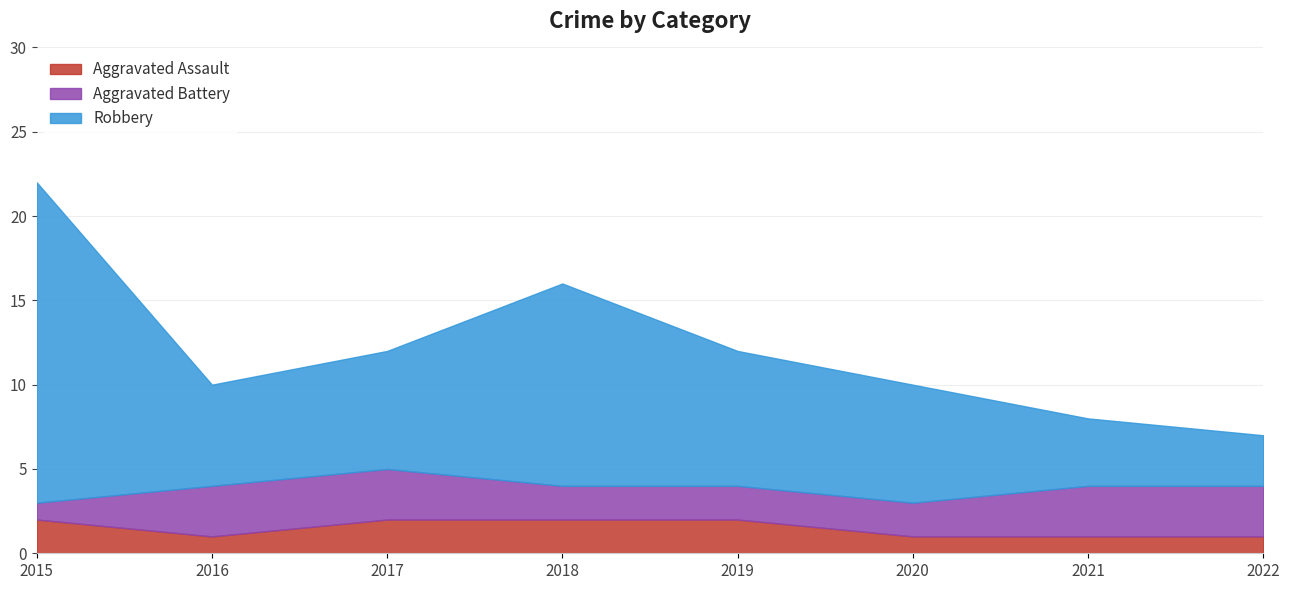

Reading left to right, what are all the values shown in this chart?

Aggravated Assault: 2015=2	2016=1	2017=2	2018=2	2019=2	2020=1	2021=1	2022=1
Aggravated Battery: 2015=1	2016=3	2017=3	2018=2	2019=2	2020=2	2021=3	2022=3
Robbery: 2015=19	2016=6	2017=7	2018=12	2019=8	2020=7	2021=4	2022=3